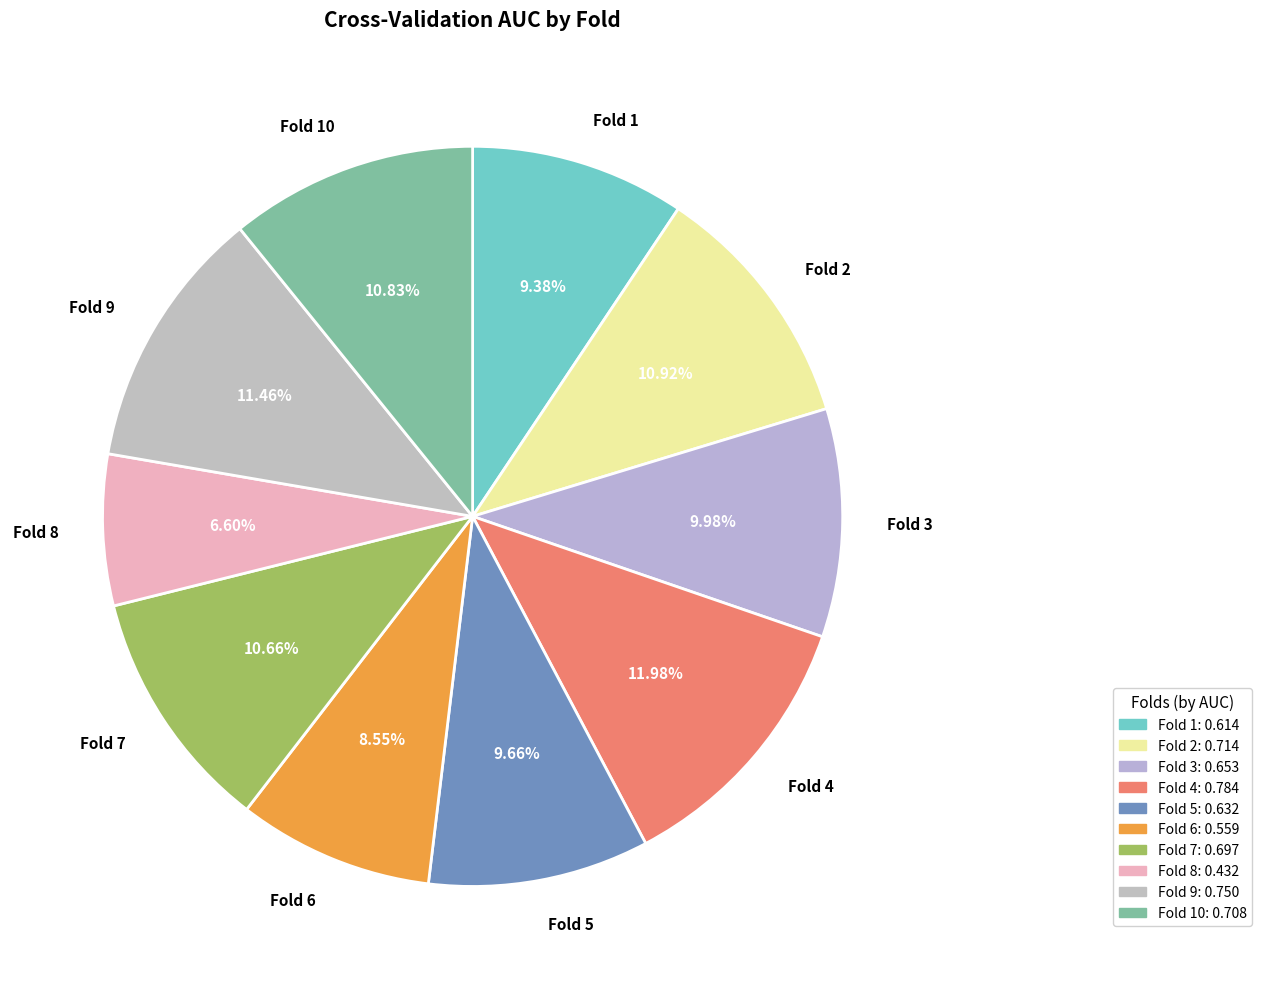

Rank the categories by value from highest to lowest.

Fold 4, Fold 9, Fold 2, Fold 10, Fold 7, Fold 3, Fold 5, Fold 1, Fold 6, Fold 8